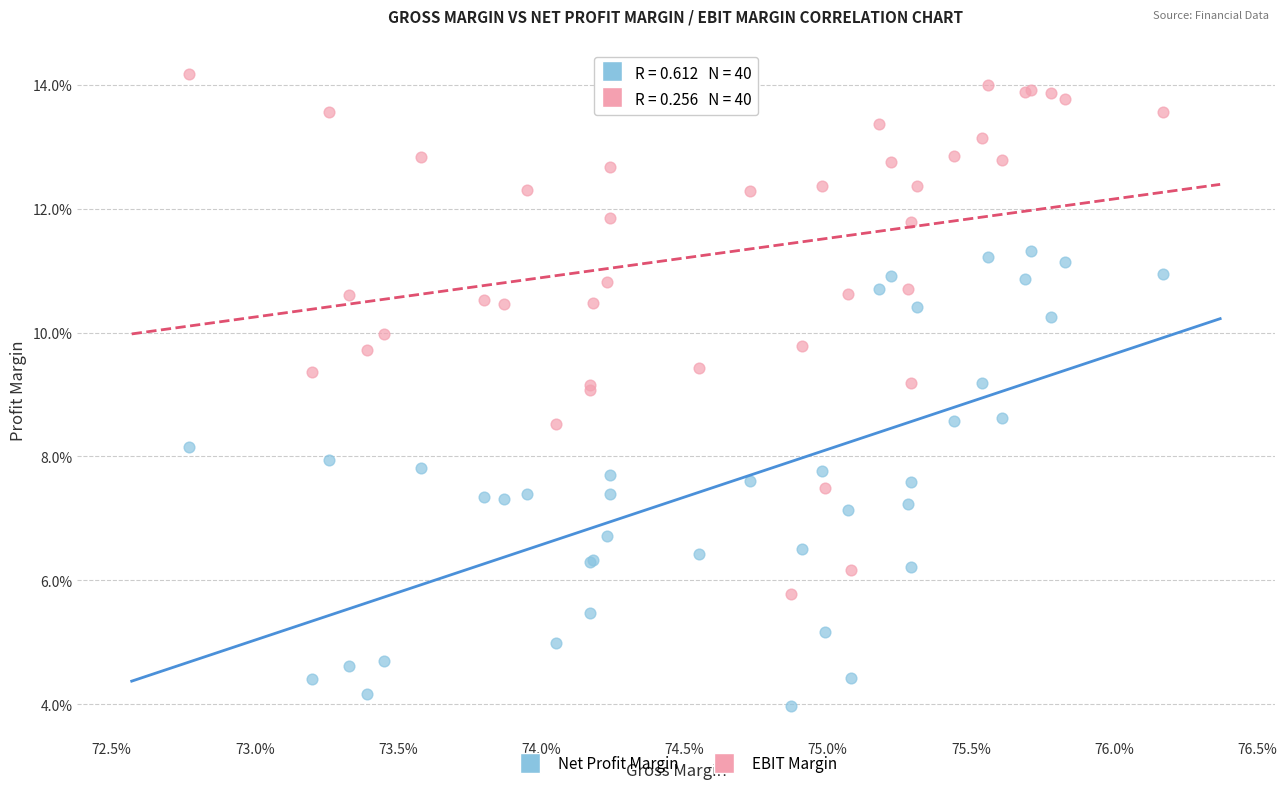

Which series reaches the maximum Y coordinate?

EBIT Margin